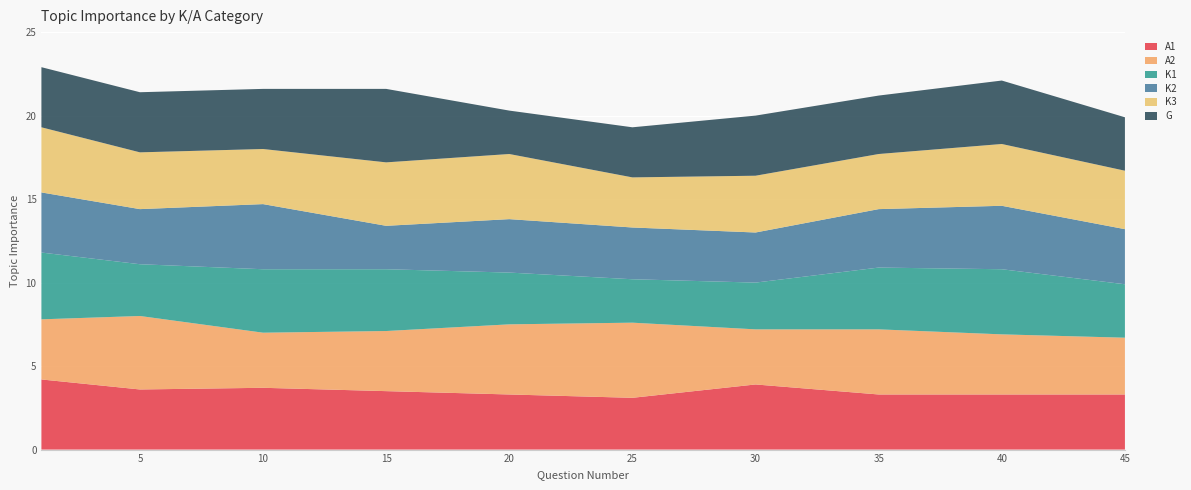

Reading right to left, extract all data points from this chart.

A1: 45=3.3	40=3.3	35=3.3	30=3.9	25=3.1	20=3.3	15=3.5	10=3.7	5=3.6	1=4.2
A2: 45=3.4	40=3.6	35=3.9	30=3.3	25=4.5	20=4.2	15=3.6	10=3.3	5=4.4	1=3.6
K1: 45=3.2	40=3.9	35=3.7	30=2.8	25=2.6	20=3.1	15=3.7	10=3.8	5=3.1	1=4.0
K2: 45=3.3	40=3.8	35=3.5	30=3.0	25=3.1	20=3.2	15=2.6	10=3.9	5=3.3	1=3.6
K3: 45=3.5	40=3.7	35=3.3	30=3.4	25=3.0	20=3.9	15=3.8	10=3.3	5=3.4	1=3.9
G: 45=3.2	40=3.8	35=3.5	30=3.6	25=3.0	20=2.6	15=4.4	10=3.6	5=3.6	1=3.6